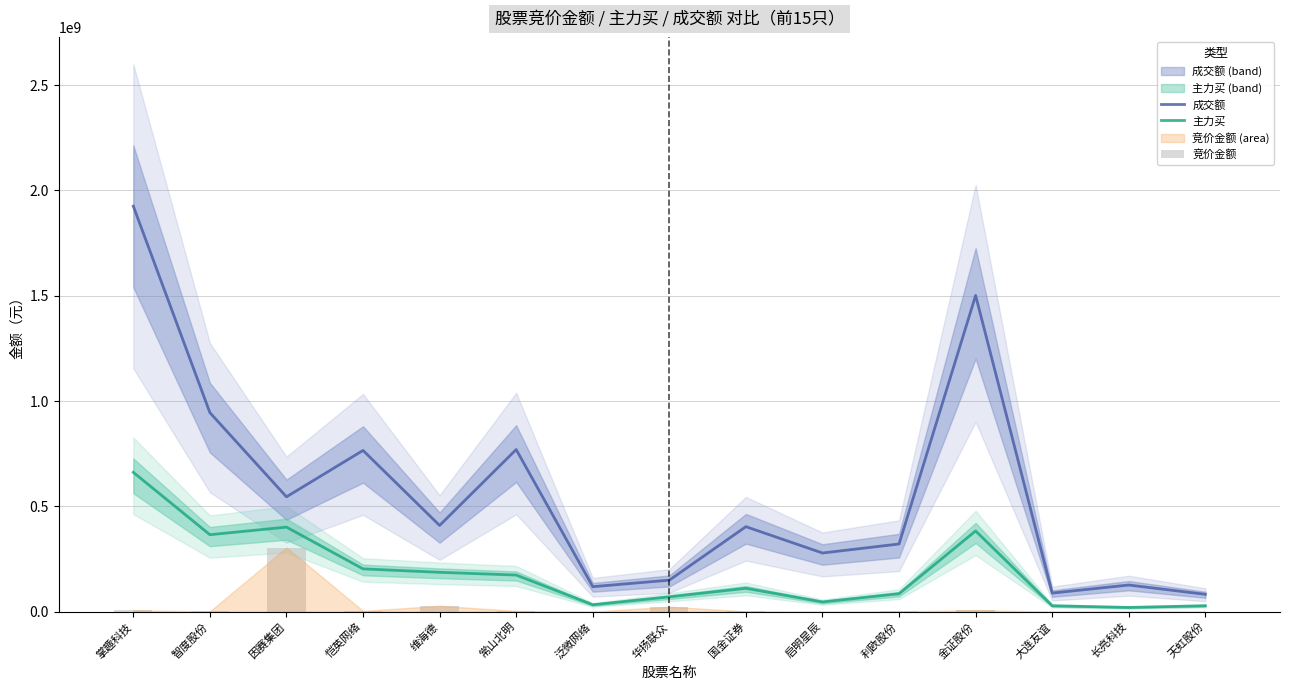

Which series has the largest total across all categories?

成交额